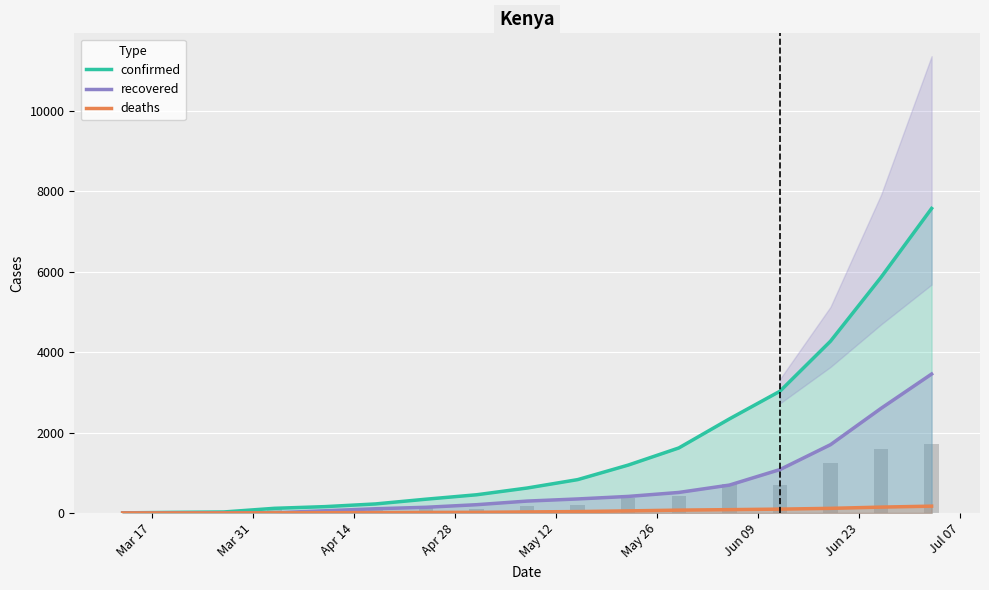

Are the bars grouped side by side (vs. stacked)?

Yes